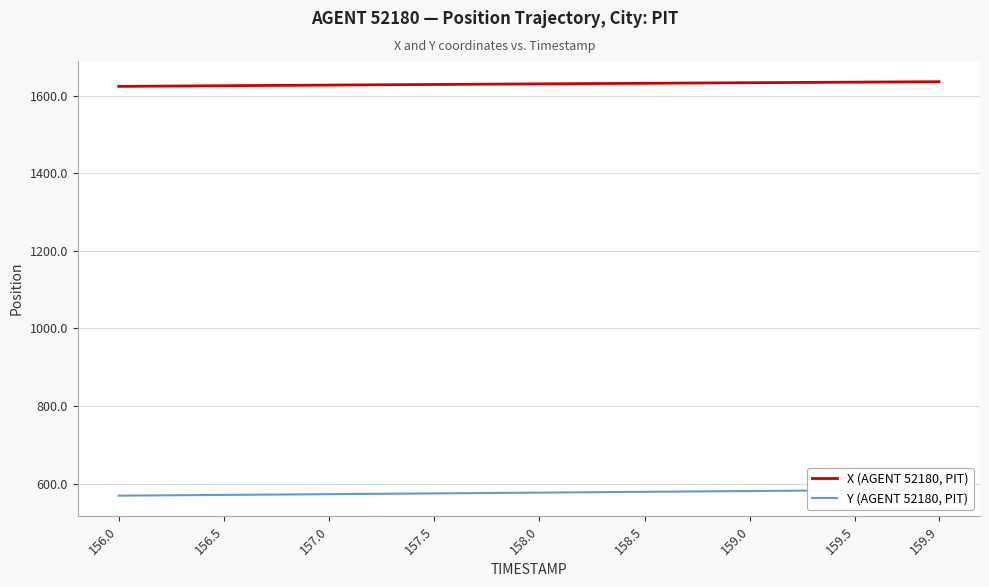

True or false: Y (AGENT 52180, PIT) and X (AGENT 52180, PIT) intersect in this chart.

False